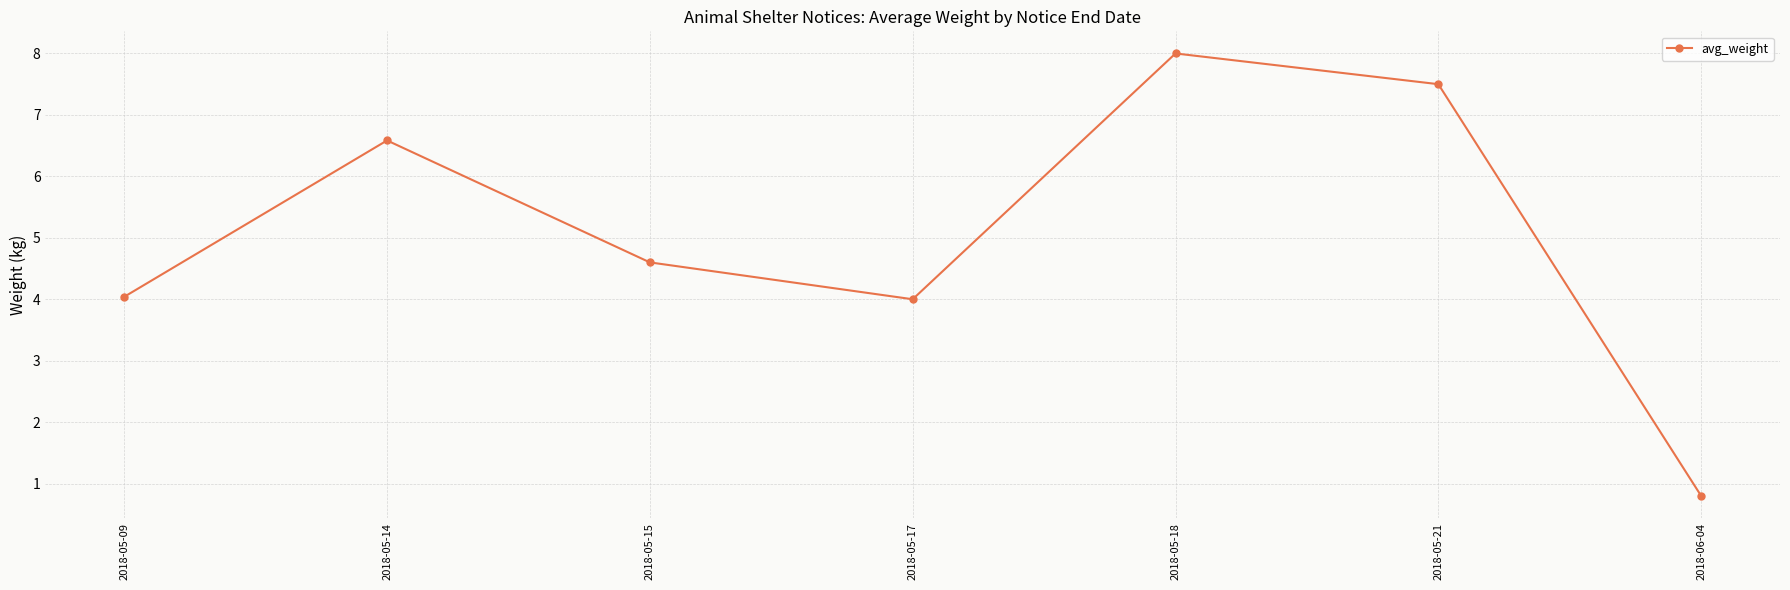

What is the difference between the maximum and minimum values?

7.2